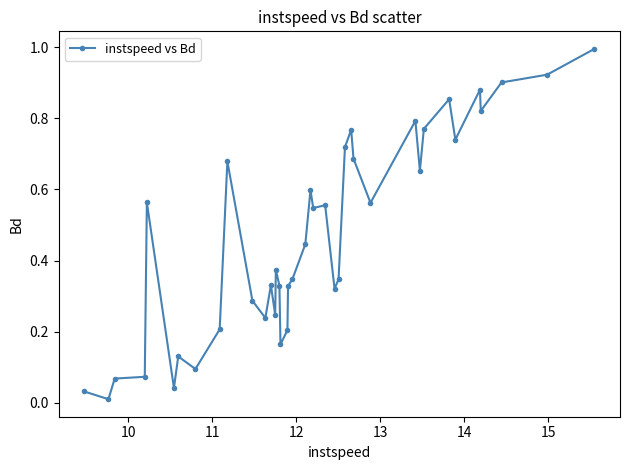

What is the difference between the maximum and second lowest values?

1.0